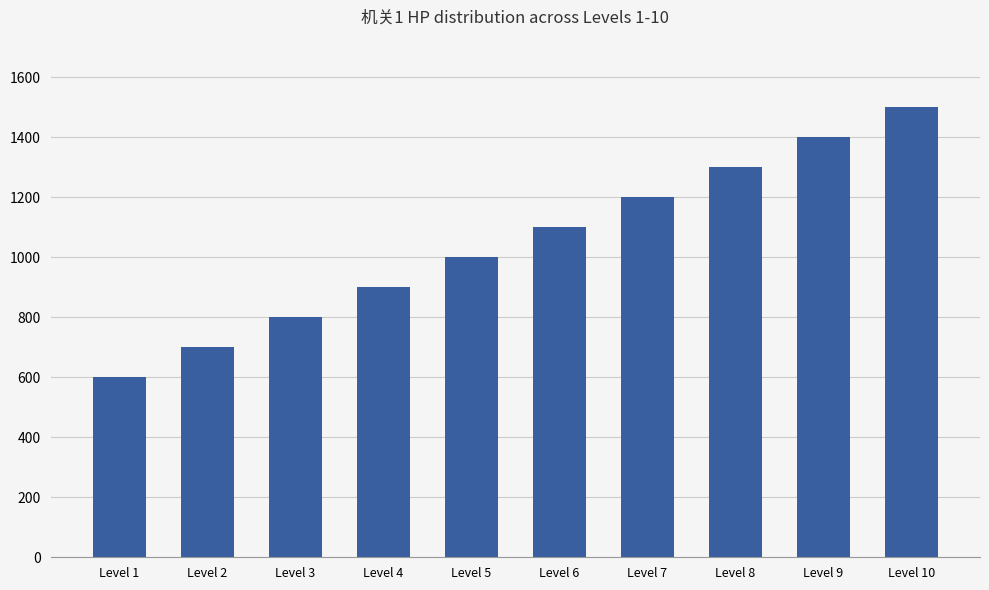

Are the bars grouped side by side (vs. stacked)?

No